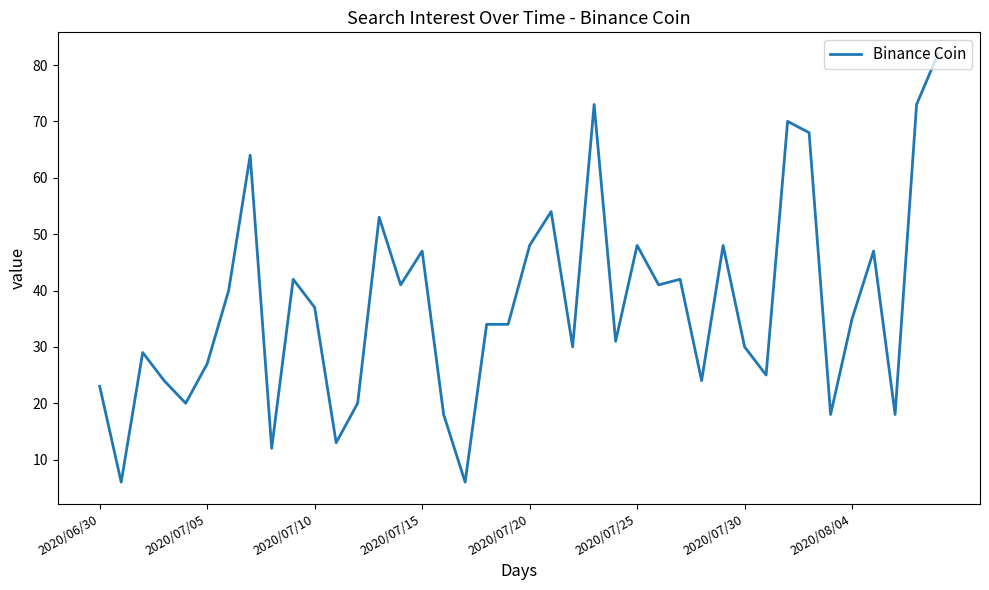

What is the minimum value shown in the chart?

6